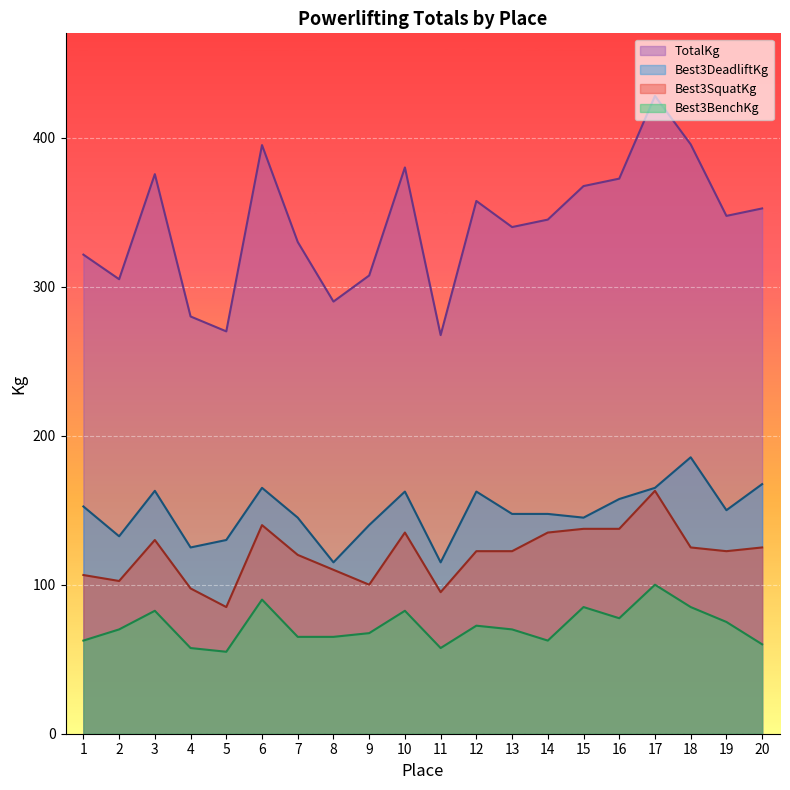

What is the value of the Best3SquatKg point at the 2nd from the left?

102.5